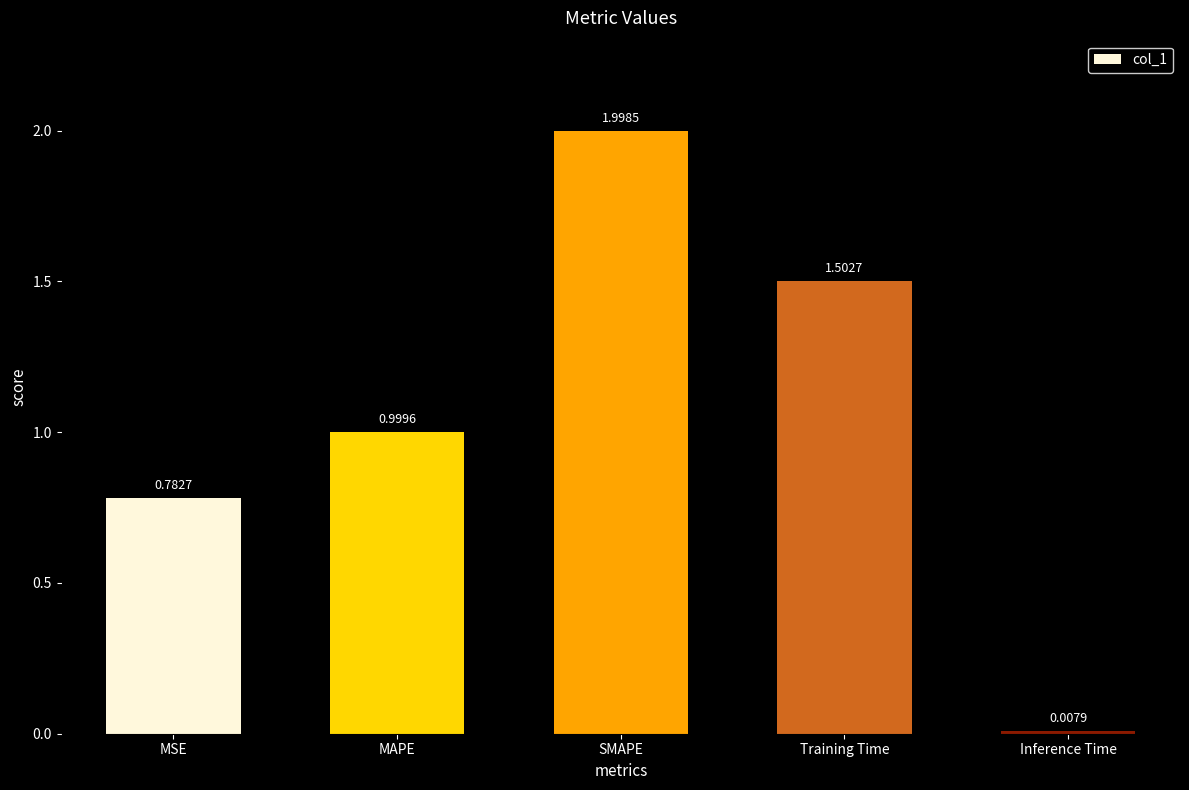

List the labels in order of value, largest first.

SMAPE, Training Time, MAPE, MSE, Inference Time